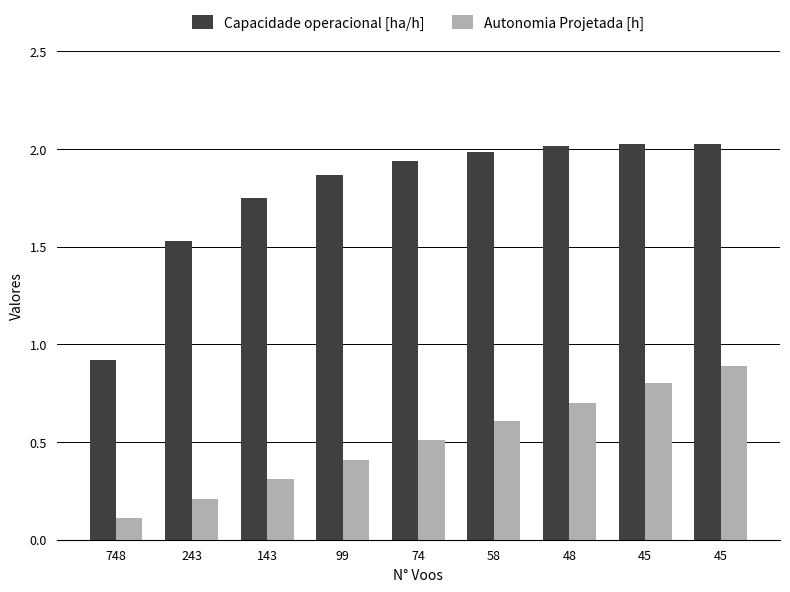

List the series in order of their overall mean, highest first.

Capacidade operacional [ha/h], Autonomia Projetada [h]